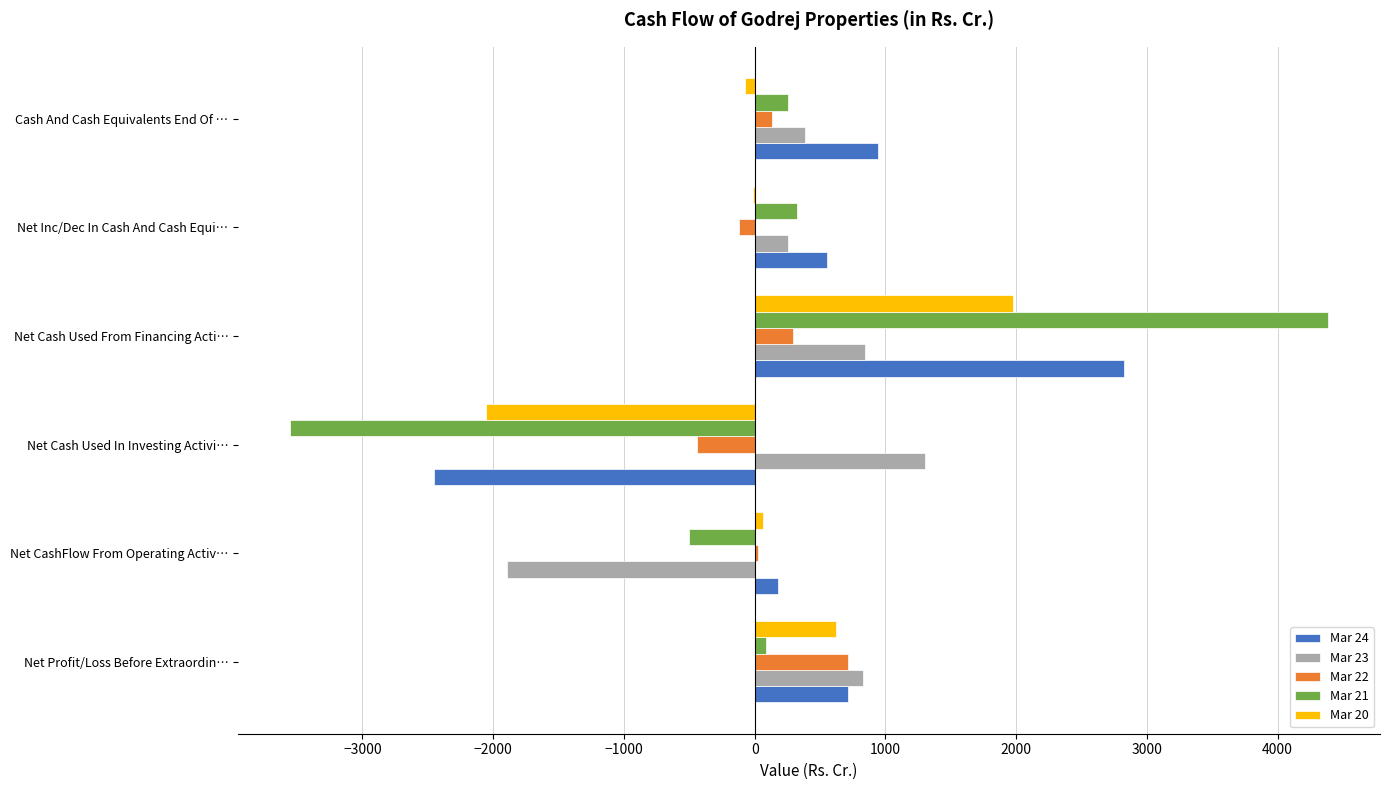

Which series has the widest spread of values?

Mar 21